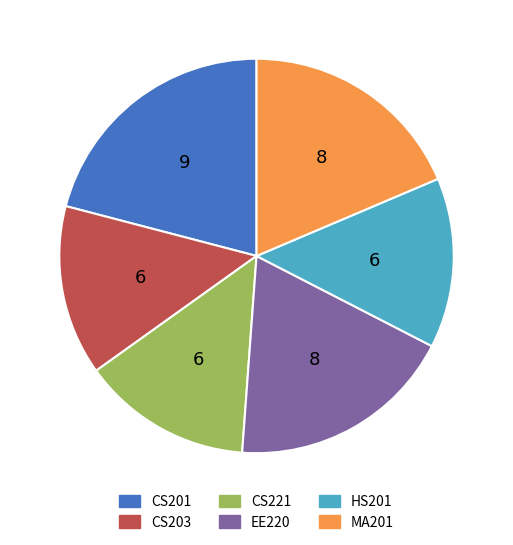

Combined, do HS201 and CS203 account for over 50%?

No